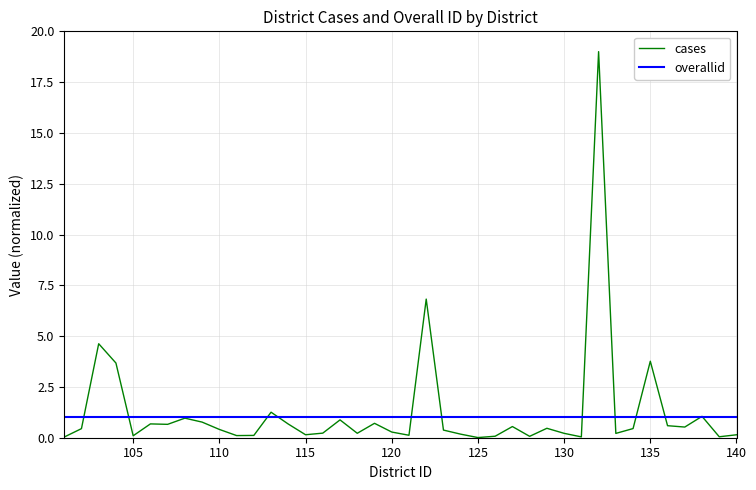

Rank the series by their maximum value, from highest to lowest.

cases, overallid